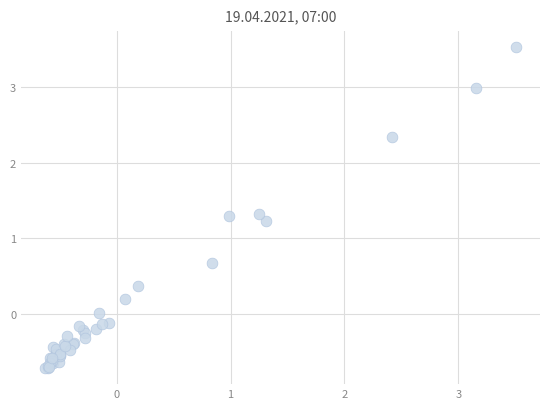

What Y value in the scatter plot is closest to 1?

1.2